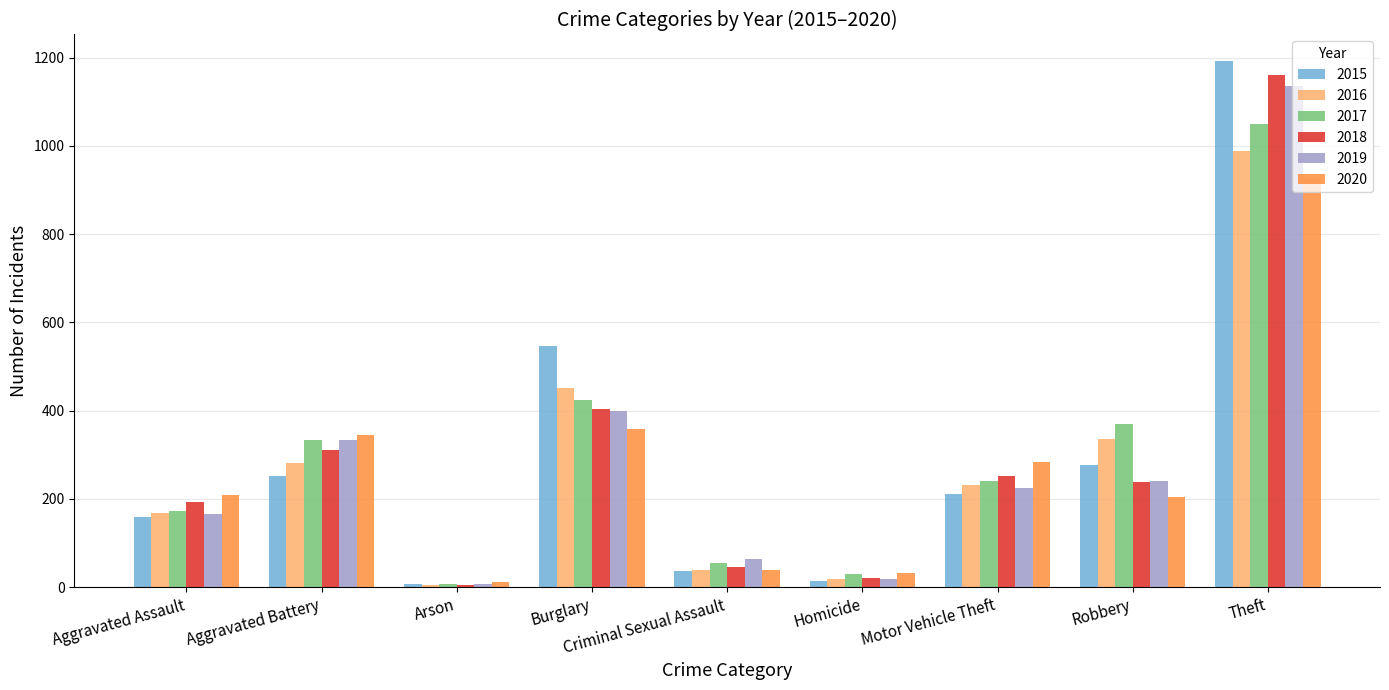

At which category does the chart reach its peak across all series?

Theft